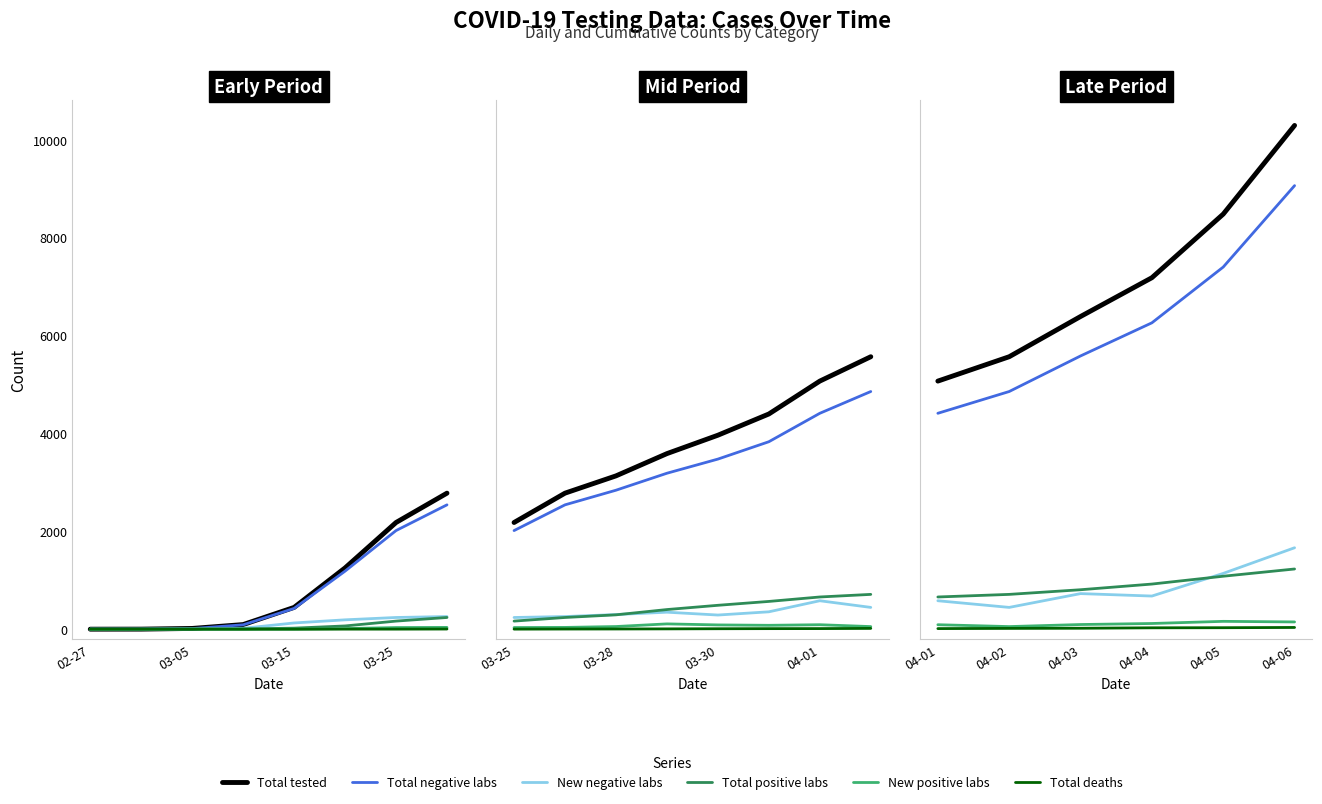

True or false: Total tested has more than 1 points higher than both neighbors.

False